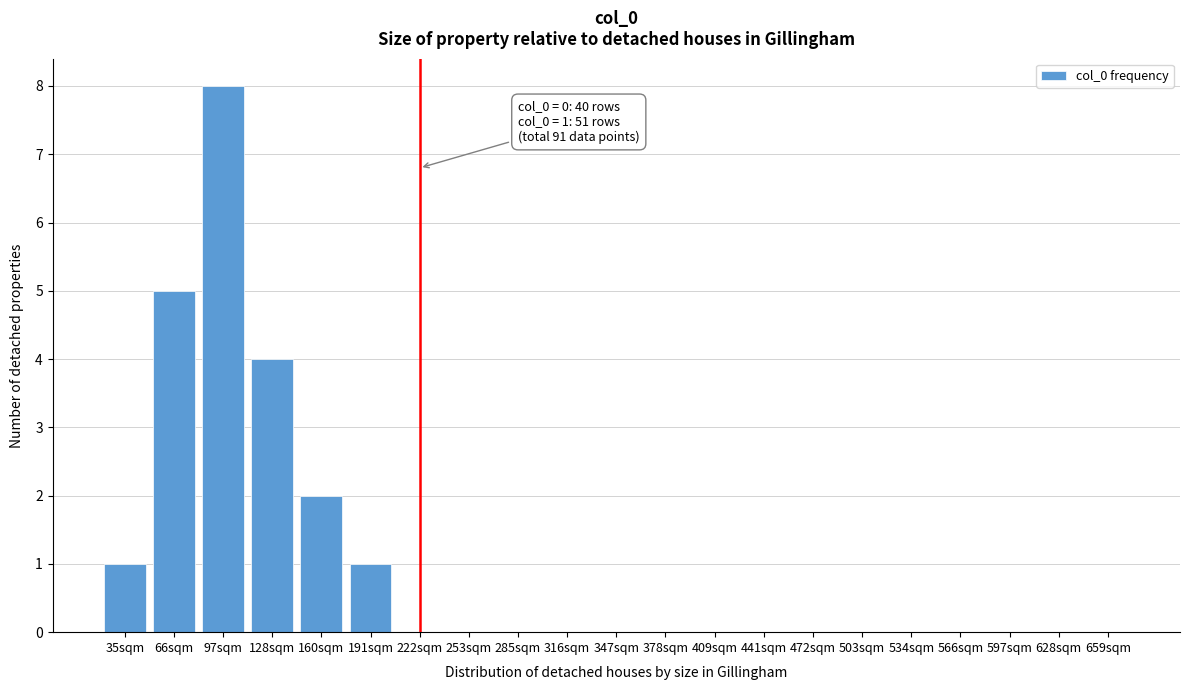

Is it true that the value at 503sqm is 4?

False